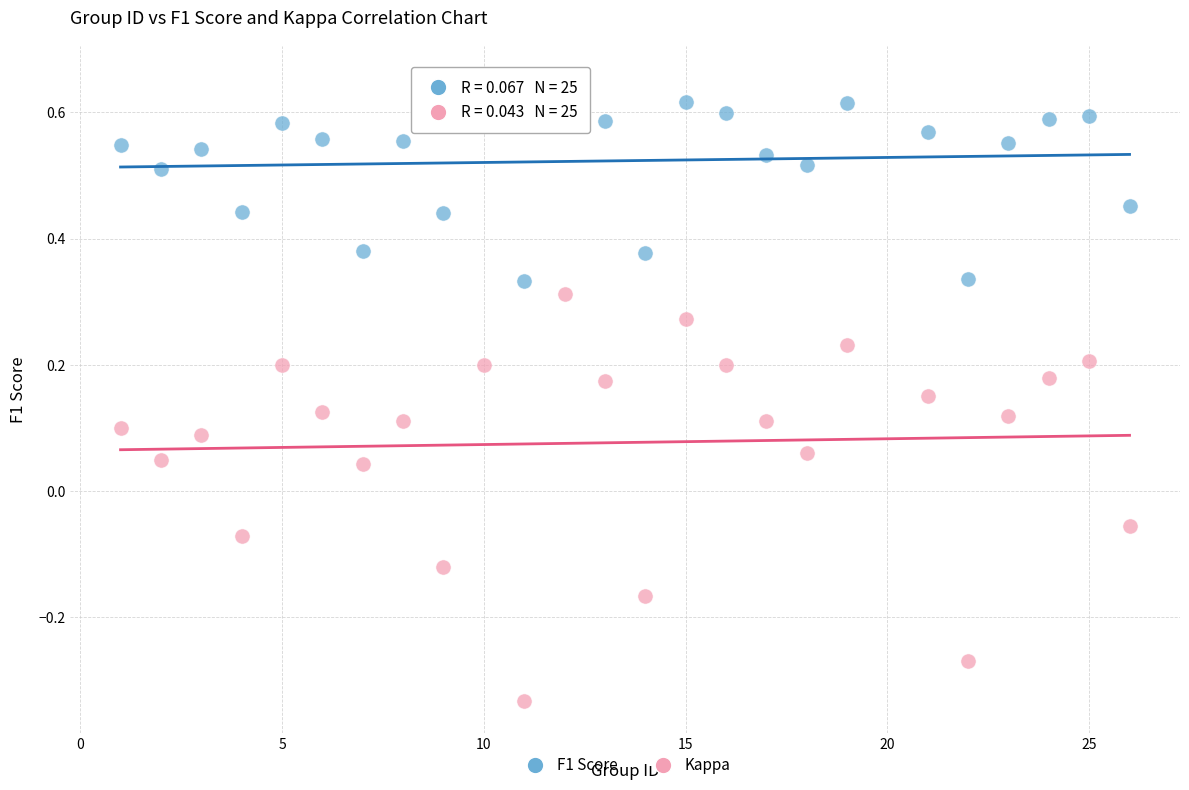

Which series has the widest spread of Y values?

Kappa